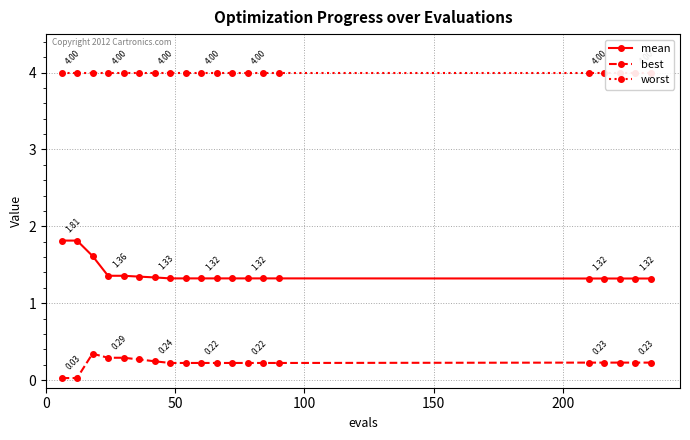

Rank the series by their maximum value, from highest to lowest.

worst, mean, best